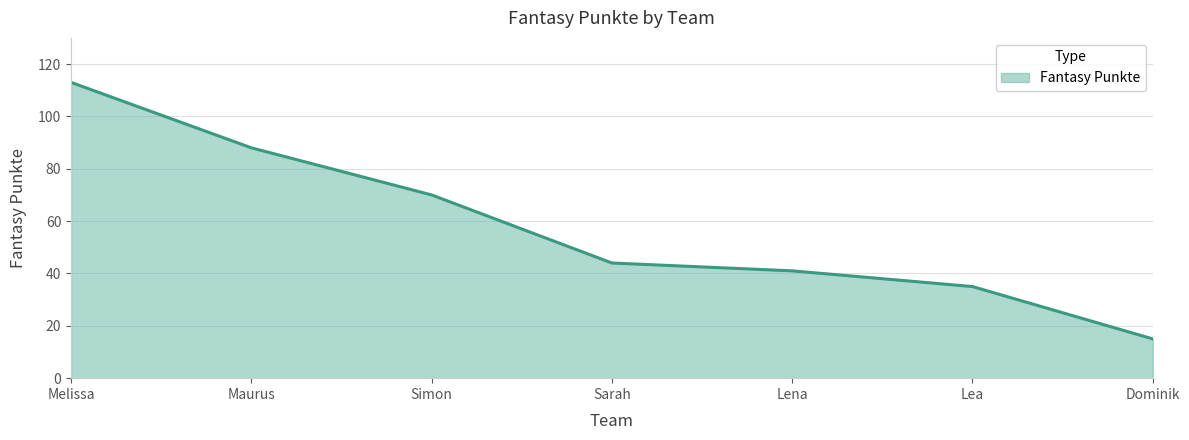

Reading left to right, what are all the values shown in this chart?

113	88	70	44	41	35	15